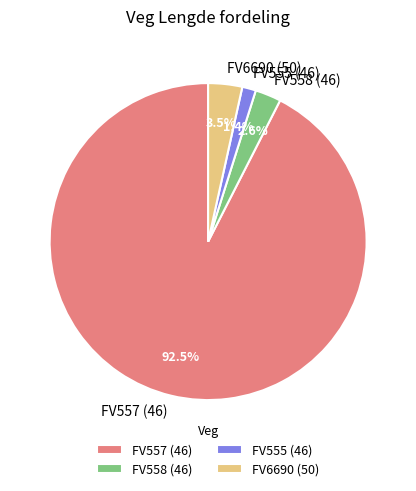

Is the sum of FV6690 (50) and FV555 (46) greater than half?

No